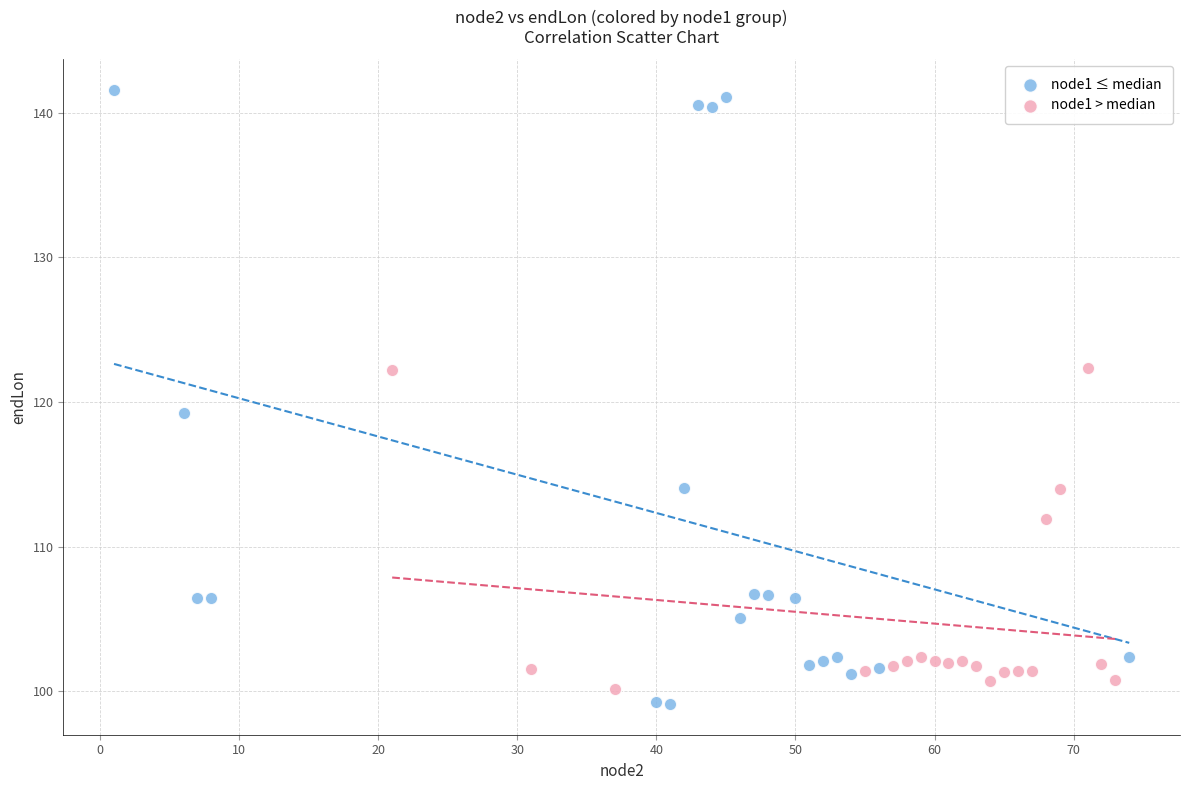

Which series reaches the minimum Y coordinate?

node1 ≤ median